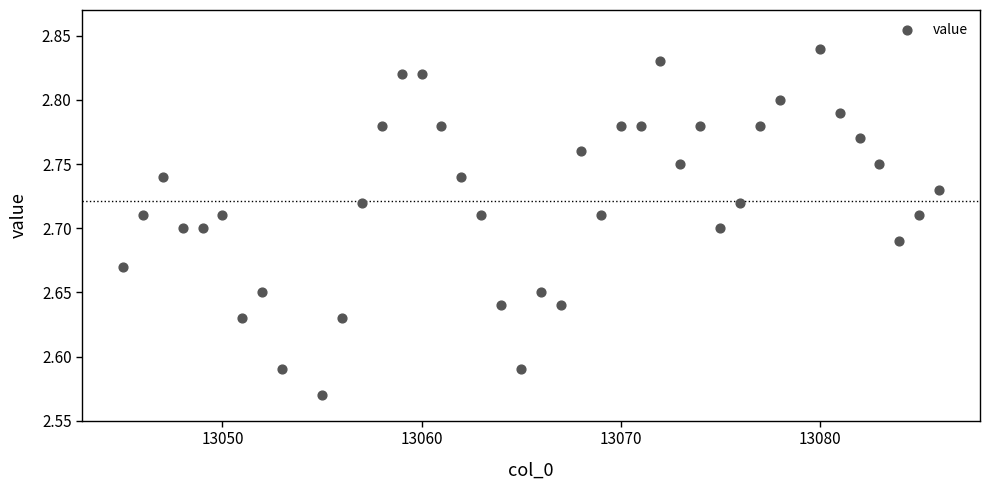

What is the range of X values (max minus min)?

41.0